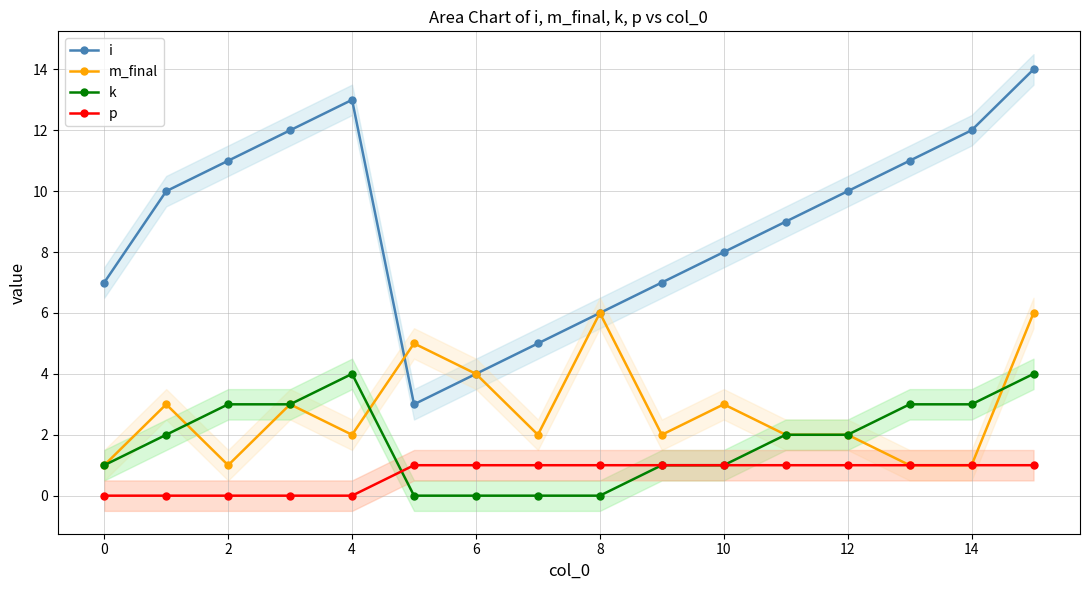

The m_final series shows 1 at 10. True or false?

False